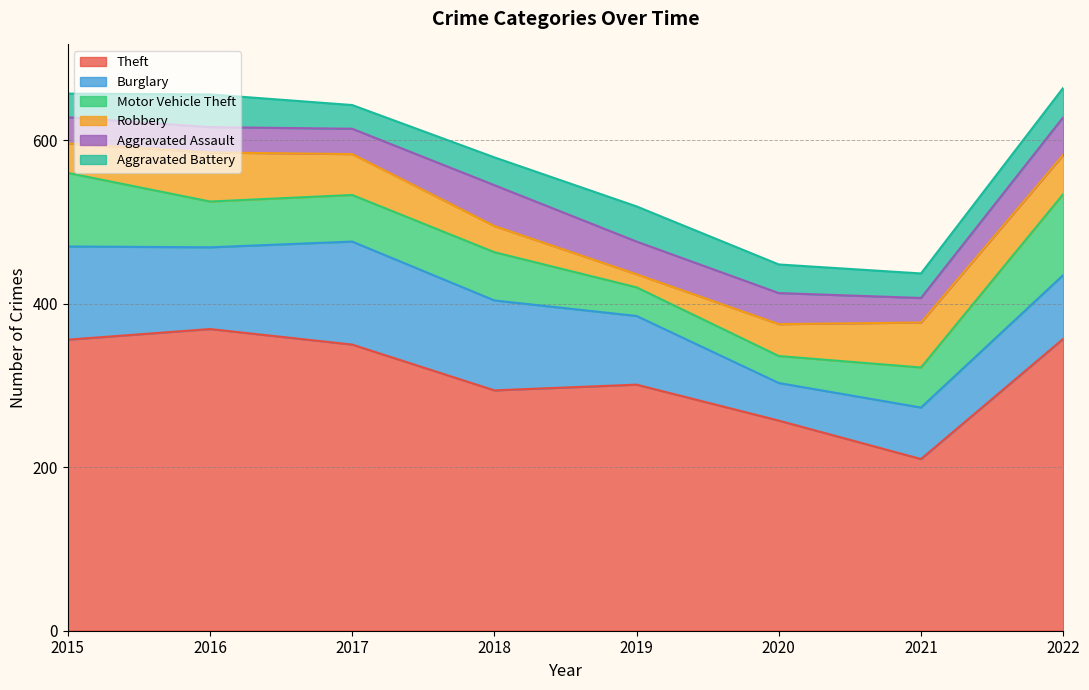

In Aggravated Assault, how many points are higher than both neighbors (excluding endpoints)?

1